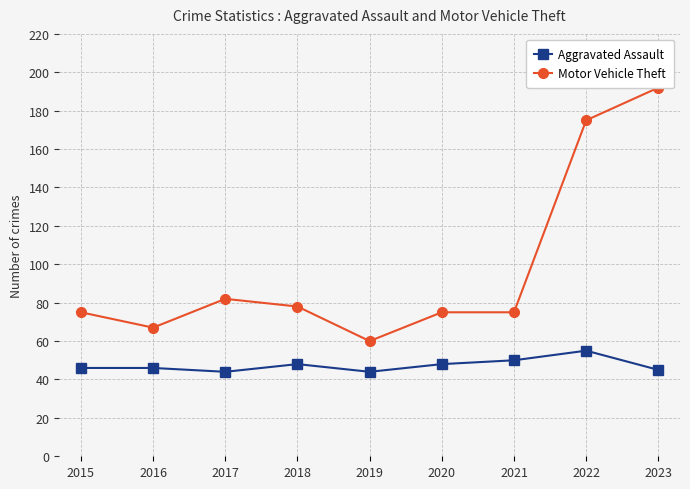

How many data points in Aggravated Assault are above 46?

4